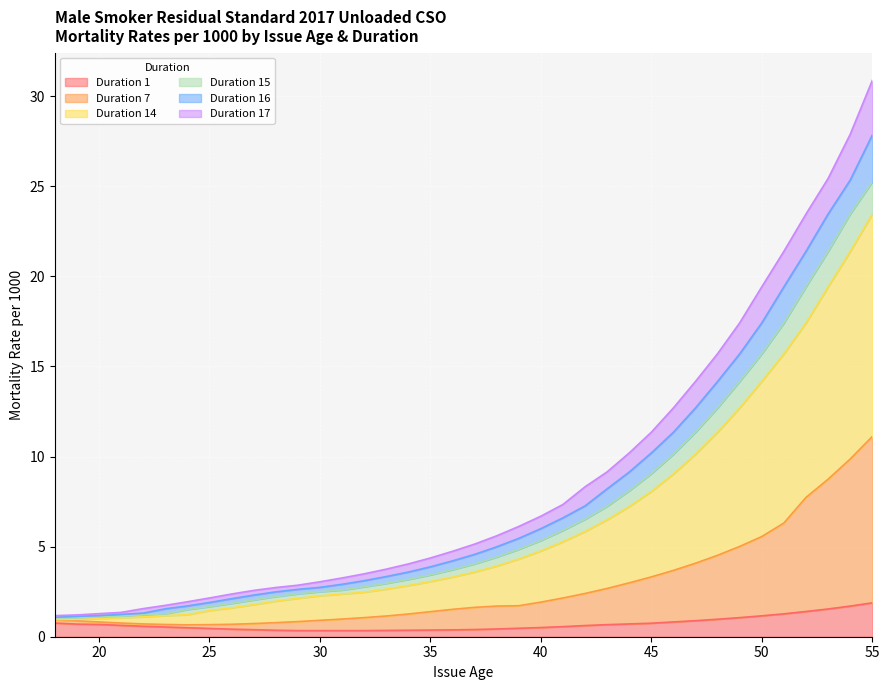

How many data points in Duration 16 are less than 4?

18